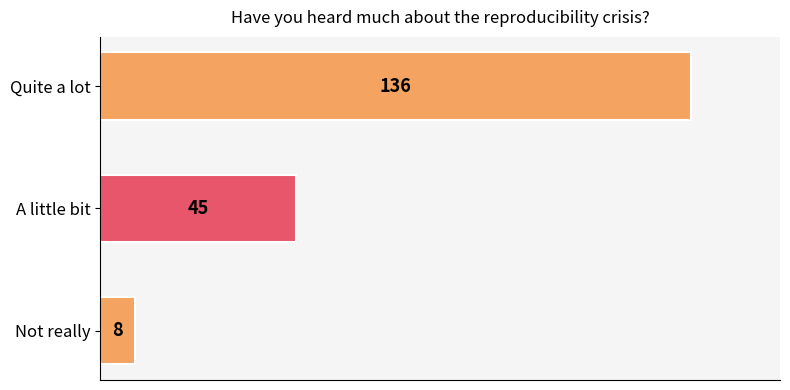

The value at Quite a lot is 136. True or false?

True